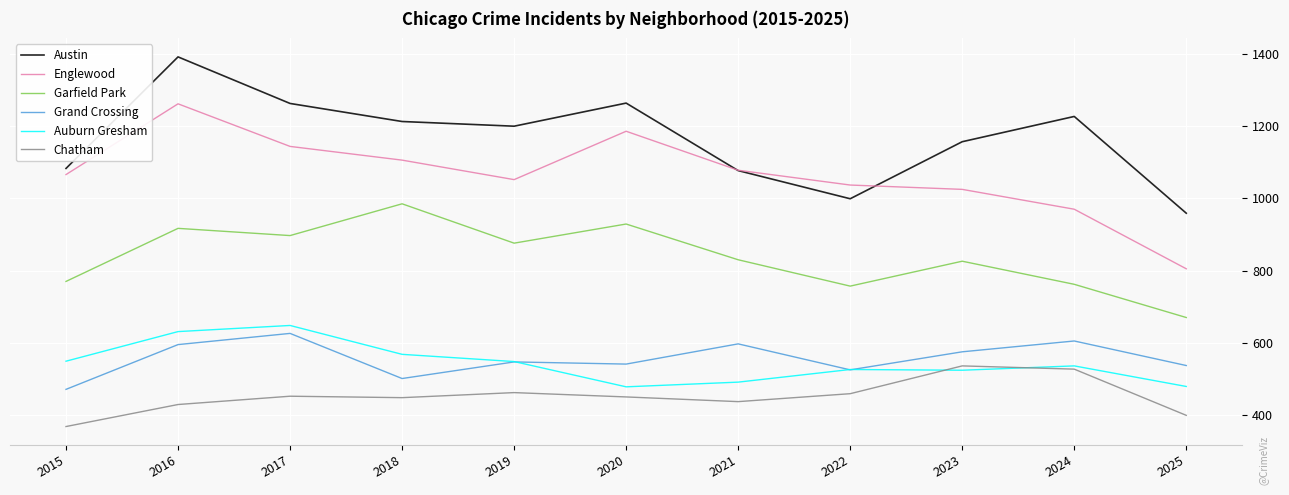

True or false: Garfield Park and Englewood intersect in this chart.

False